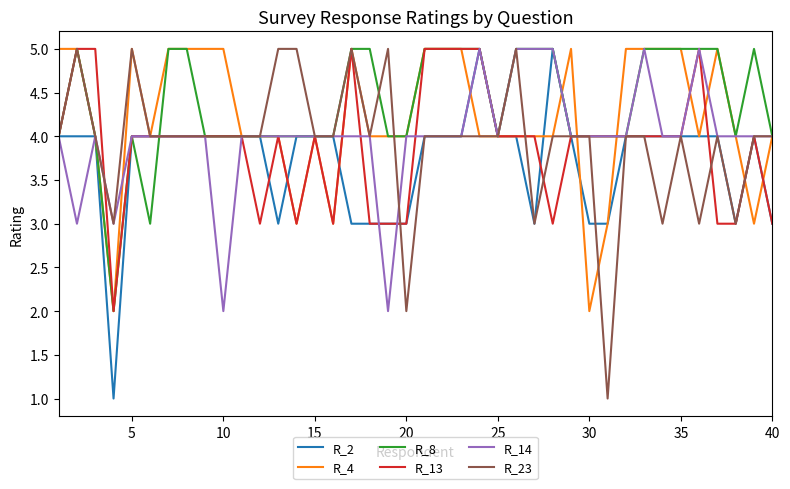

Reading left to right, transcribe all the data shown in this chart.

R_2: 4	4	4	1	4	4	4	4	4	4	4	4	3	4	4	4	3	3	3	3	4	4	4	5	4	4	3	5	4	3	3	4	4	4	4	4	4	3	4	3
R_4: 5	5	4	2	5	4	5	5	5	5	4	4	4	3	4	3	5	4	4	4	5	5	5	4	4	4	4	4	5	2	3	5	5	5	5	4	5	4	3	4
R_8: 4	5	4	2	4	3	5	5	4	4	4	4	4	4	4	4	5	5	4	4	5	5	5	5	4	5	5	5	4	4	4	4	5	5	5	5	5	4	5	4
R_13: 4	5	5	2	4	4	4	4	4	4	4	3	4	3	4	3	5	3	3	3	5	5	5	5	4	4	4	3	4	4	4	4	4	4	4	5	3	3	4	3
R_14: 4	3	4	3	4	4	4	4	4	2	4	4	4	4	4	4	4	4	2	4	4	4	4	5	4	5	5	5	4	4	4	4	5	4	4	5	4	4	4	4
R_23: 4	5	4	3	5	4	4	4	4	4	4	4	5	5	4	4	5	4	5	2	4	4	4	4	4	5	3	4	4	4	1	4	4	3	4	3	4	3	4	4